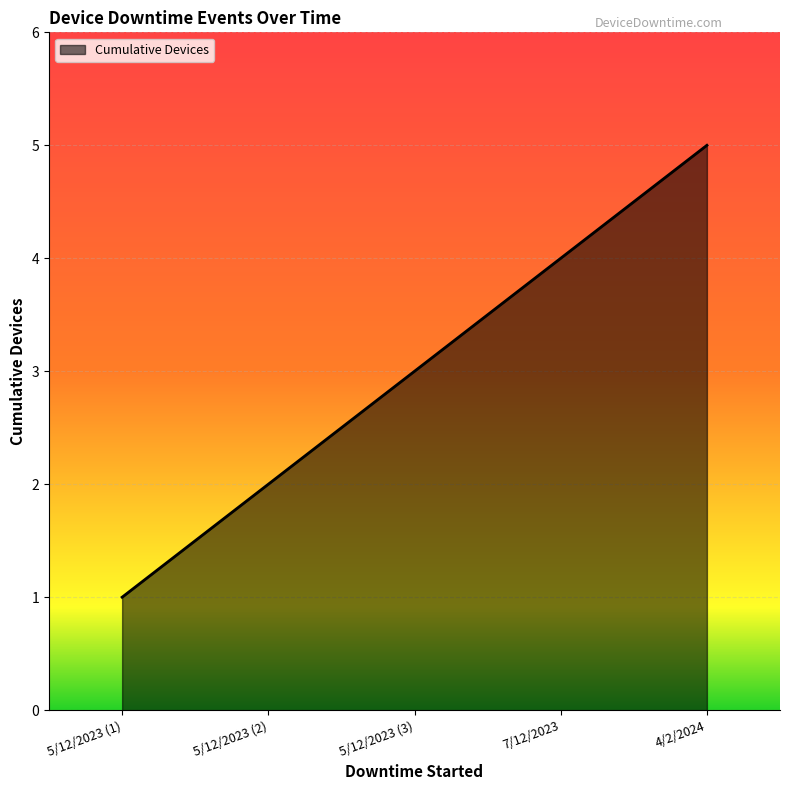

What is the sum of all values?

15